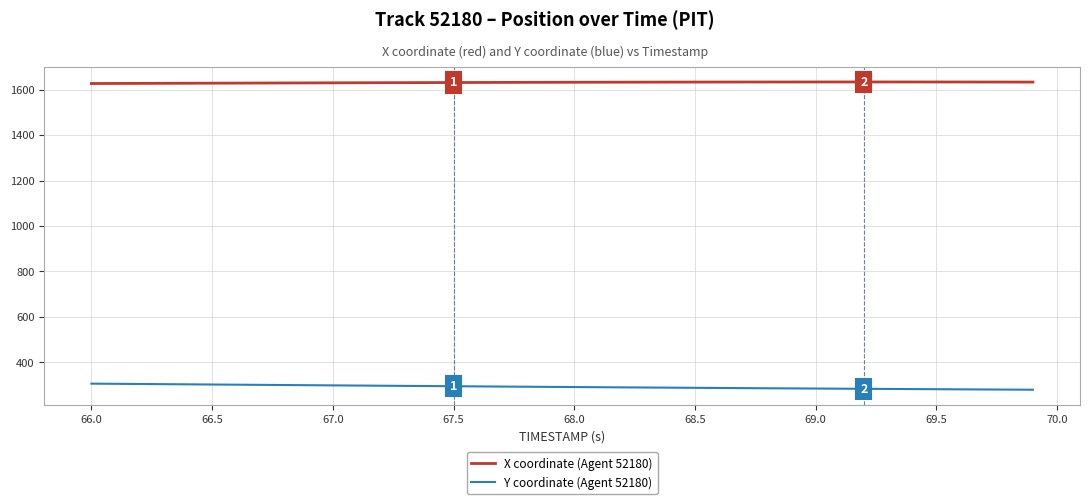

What is the minimum value for Y coordinate (Agent 52180)?

279.6